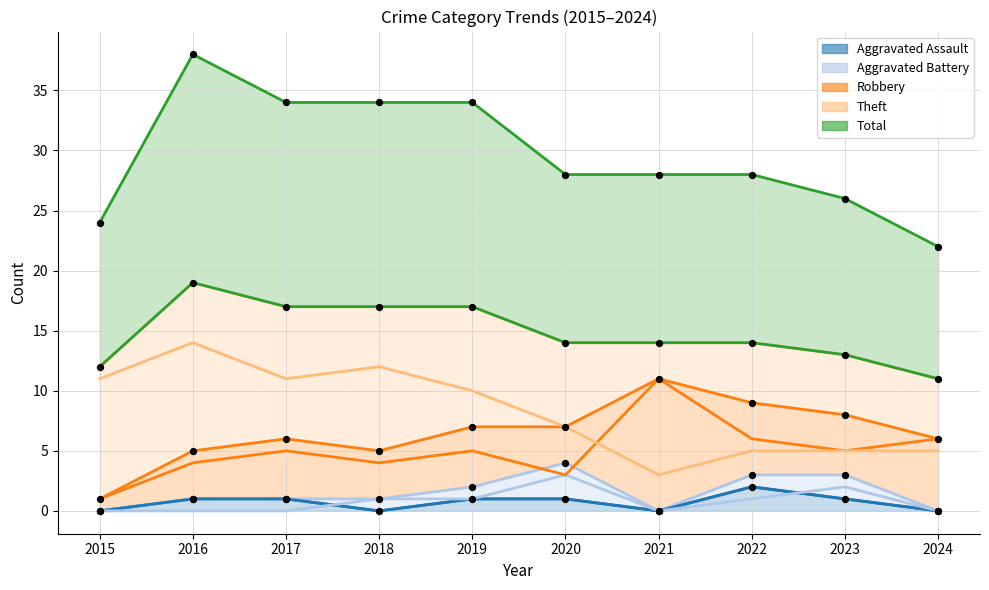

Is the value of Robbery at 2016 greater than the value of Aggravated Battery at 2021?

Yes